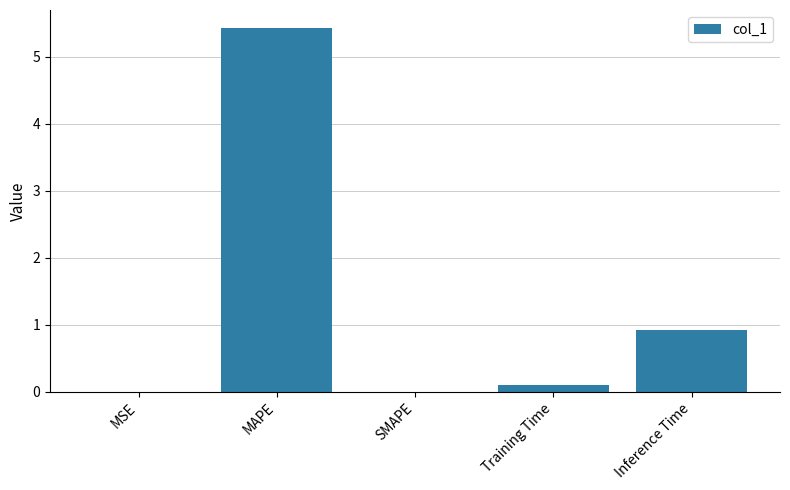

How many series are shown in this chart?

1